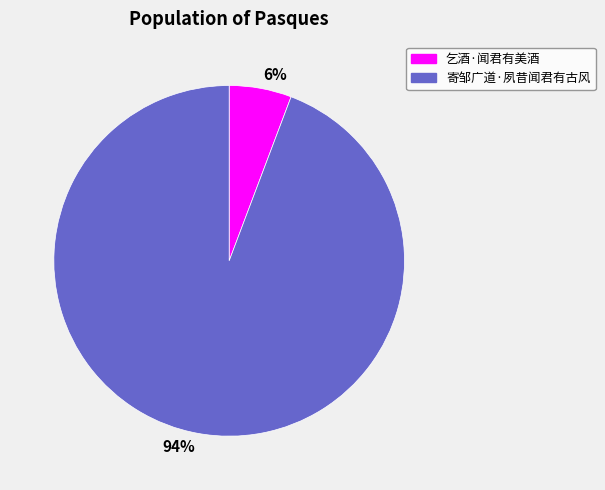

Between 寄邹广道·夙昔闻君有古风 and 乞酒·闻君有美酒, which is larger?

寄邹广道·夙昔闻君有古风